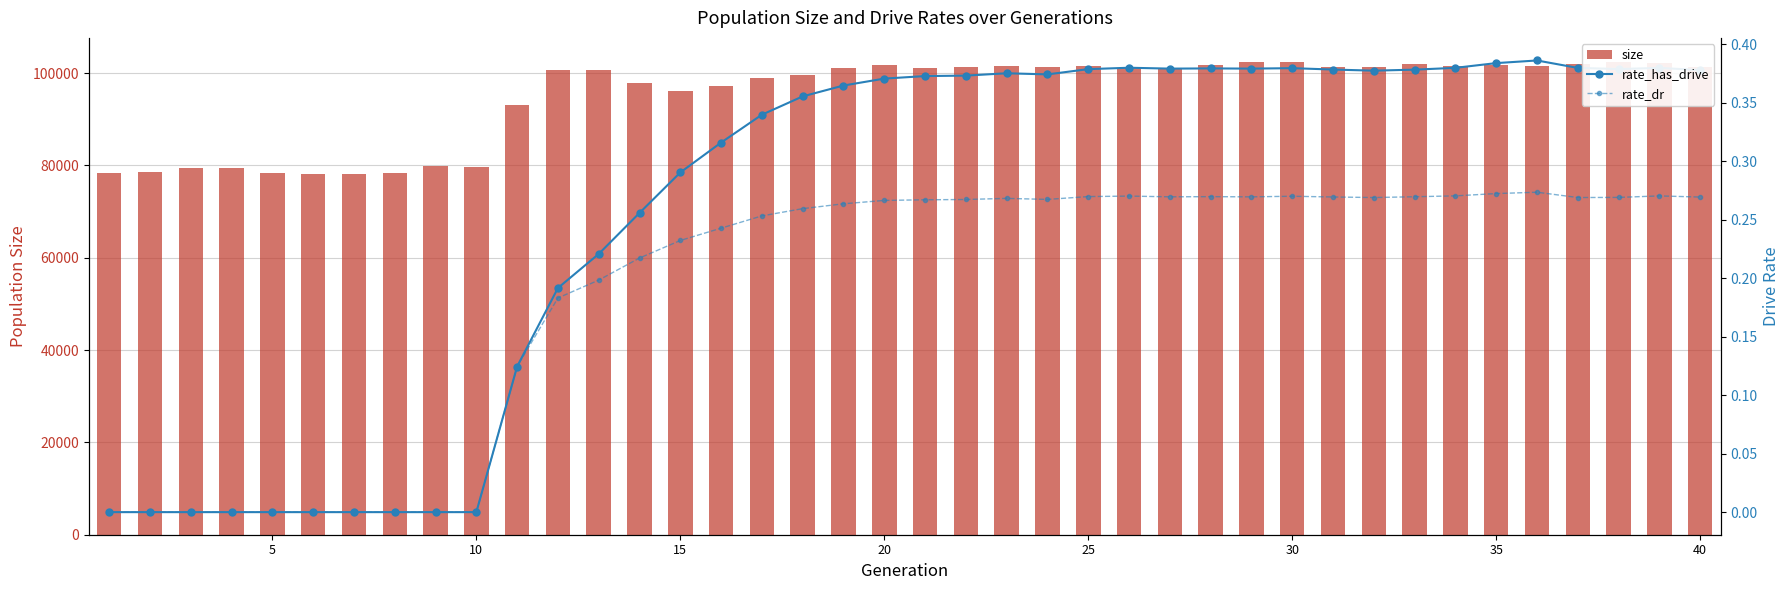

What is the value of the size bar at the 1st from the left?

78410.0